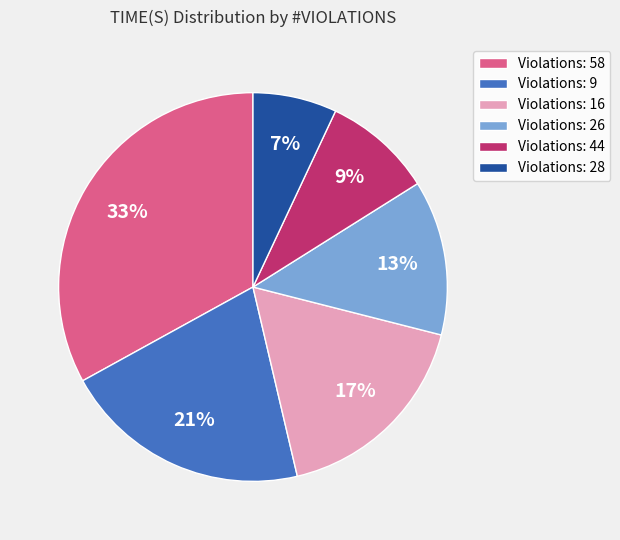

What is the ratio of the value at Violations: 44 to the value at Violations: 28?

1.3